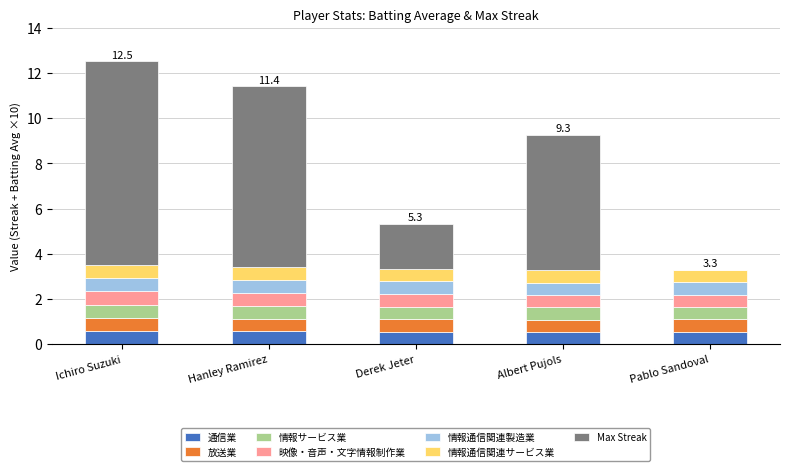

How many data points does each series have?

5